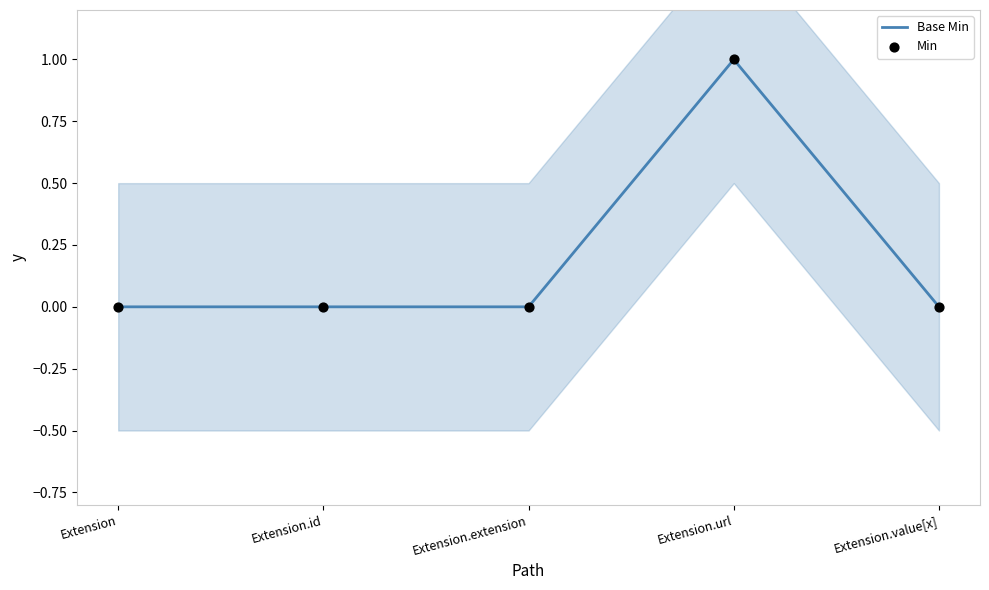

At which category is the sum across all series the highest?

Extension.url